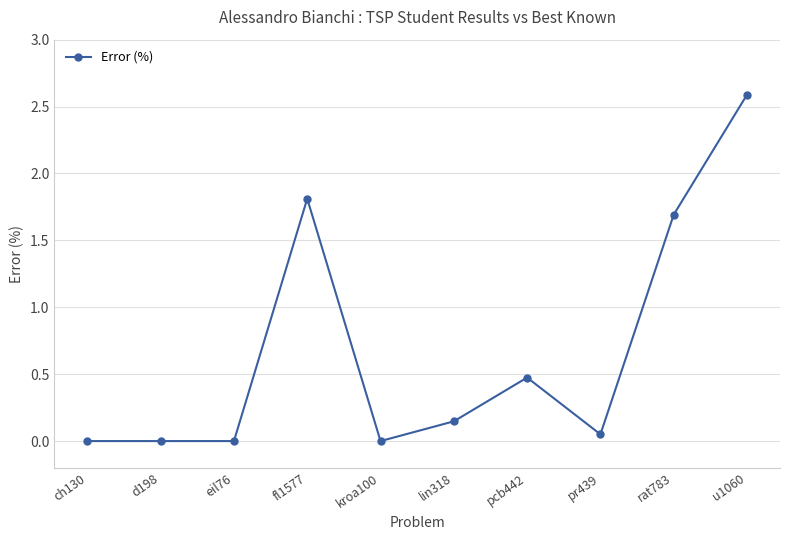

True or false: the data has more than 1 interior local peaks.

True